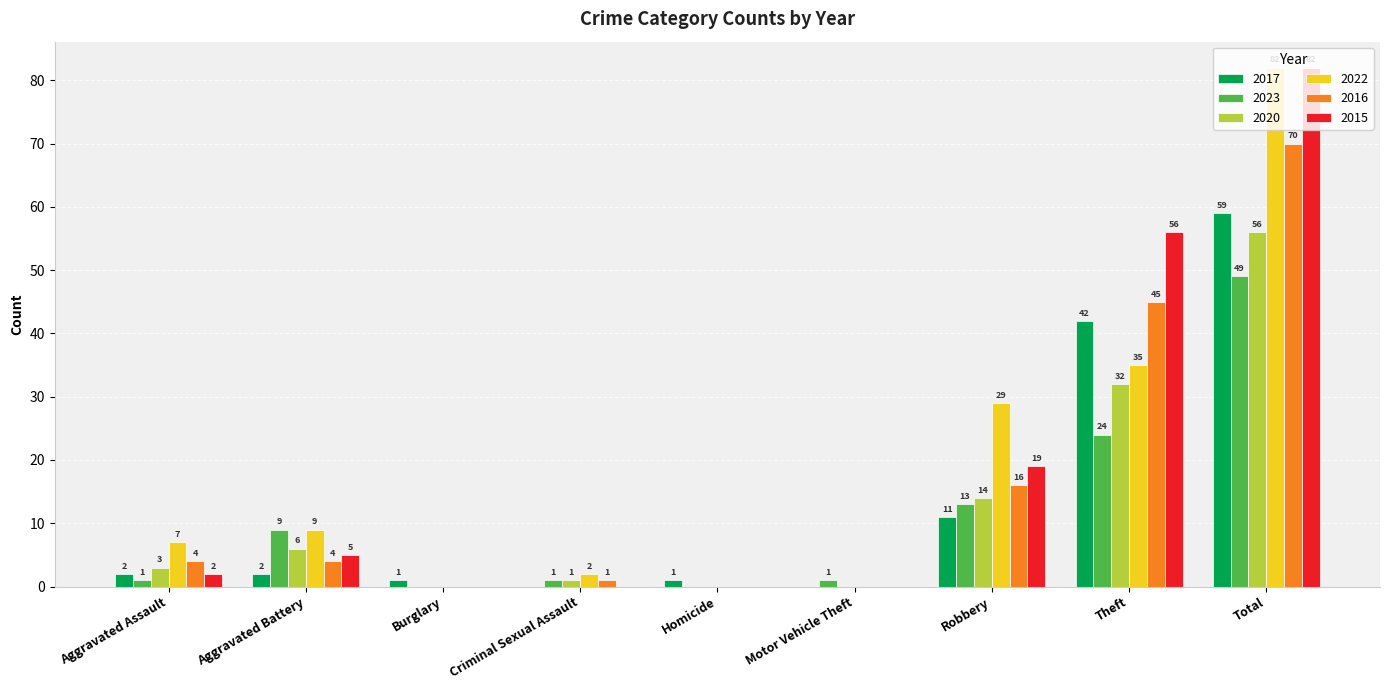

How many positive values does the 2016 series have?

6